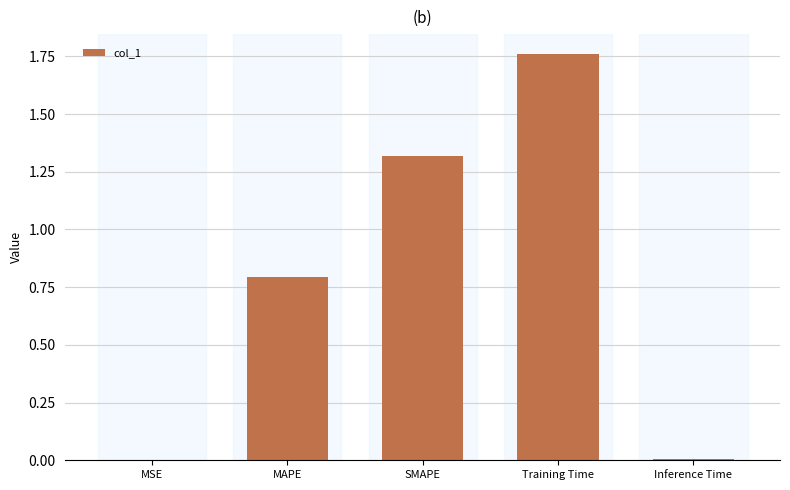

What is the change in value from Training Time to Inference Time?

-1.8